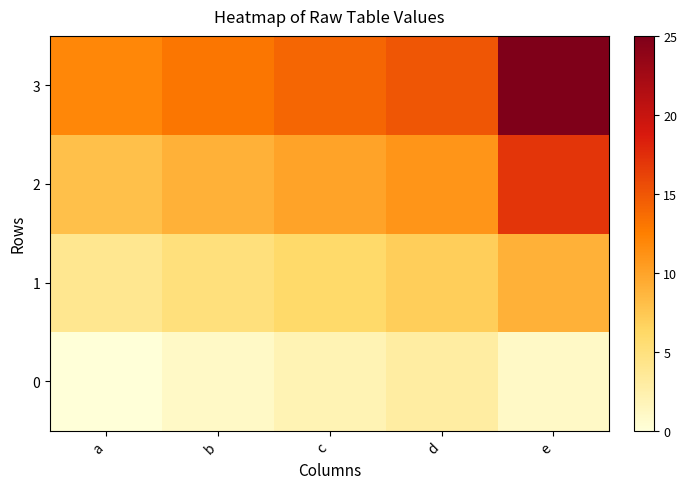

Reading left to right, list all the values displayed in this chart.

0: a=0	b=1	c=2	d=3	e=1
1: a=4	b=5	c=6	d=7	e=9
2: a=8	b=9	c=10	d=11	e=17
3: a=12	b=13	c=14	d=15	e=25